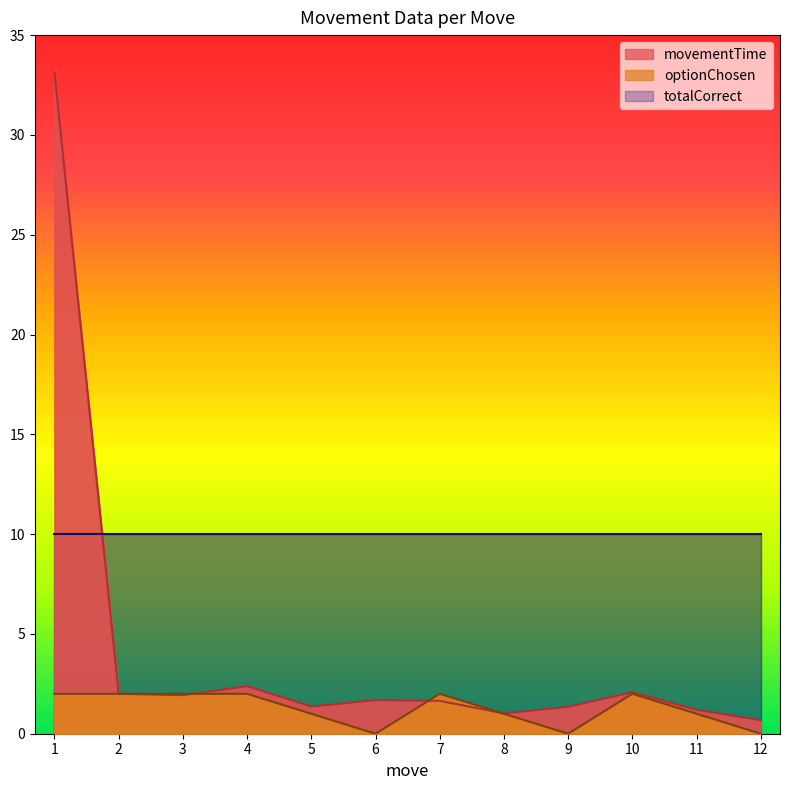

List the labels in order of optionChosen value, largest first.

1, 2, 3, 4, 7, 10, 5, 8, 11, 6, 9, 12